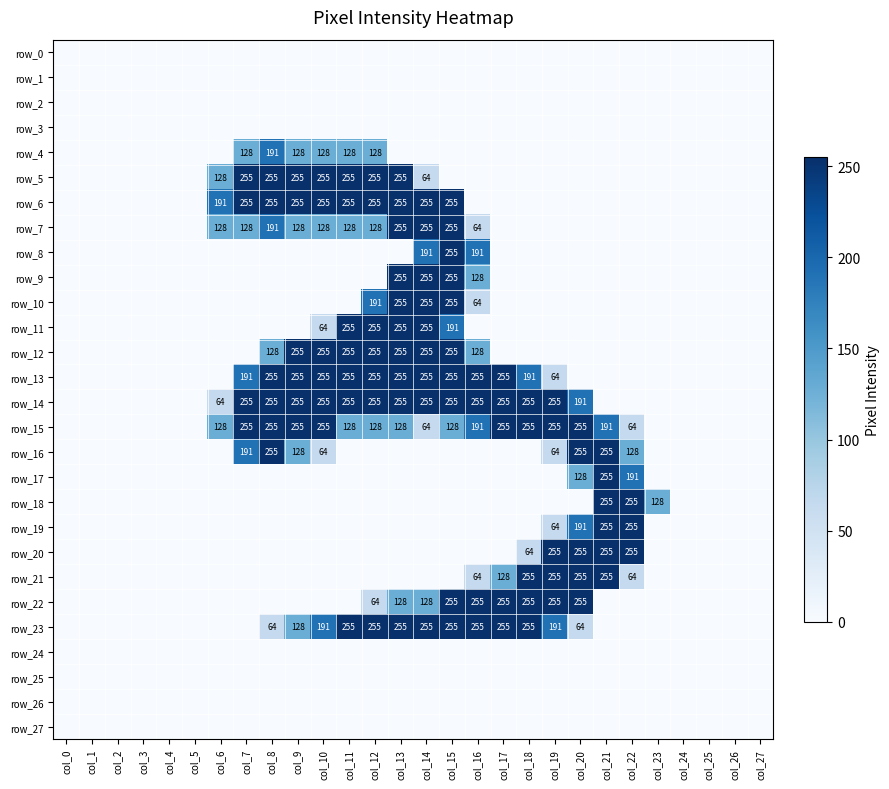

At how many categories does at least one series exceed 94?

18